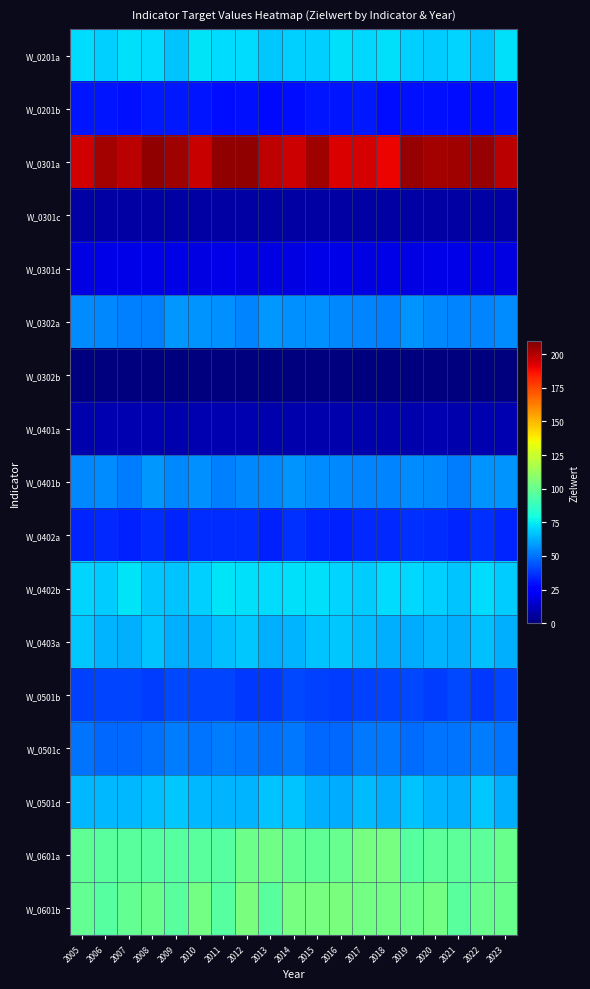

Reading left to right, extract all data points from this chart.

W_0201a: 2005=71.9	2006=69.6	2007=72.5	2008=71.4	2009=67.2	2010=73.3	2011=71.8	2012=72.0	2013=67.4	2014=69.7	2015=69.1	2016=73.0	2017=71.0	2018=72.3	2019=69.6	2020=68.1	2021=70.4	2022=66.9	2023=72.3
W_0201b: 2005=30.4	2006=30.8	2007=29.6	2008=31.4	2009=31.2	2010=30.8	2011=29.1	2012=29.9	2013=28.6	2014=29.0	2015=30.5	2016=30.7	2017=31.4	2018=29.5	2019=29.6	2020=29.9	2021=29.1	2022=28.9	2023=29.9
W_0301a: 2005=194.5	2006=203.4	2007=198.7	2008=206.7	2009=204.0	2010=196.2	2011=206.6	2012=206.1	2013=197.7	2014=195.8	2015=203.6	2016=192.8	2017=194.0	2018=190.1	2019=205.7	2020=203.3	2021=204.1	2022=205.6	2023=199.2
W_0301c: 2005=7.0	2006=6.7	2007=6.7	2008=7.1	2009=7.0	2010=7.0	2011=7.2	2012=7.1	2013=7.0	2014=7.0	2015=6.9	2016=6.7	2017=7.0	2018=6.8	2019=6.9	2020=7.2	2021=6.8	2022=6.7	2023=6.8
W_0301d: 2005=18.6	2006=19.3	2007=19.1	2008=19.5	2009=19.3	2010=18.8	2011=19.6	2012=18.4	2013=18.1	2014=18.2	2015=19.4	2016=18.9	2017=18.4	2018=19.0	2019=18.3	2020=19.4	2021=18.9	2022=18.8	2023=18.6
W_0302a: 2005=55.7	2006=54.2	2007=52.7	2008=52.9	2009=57.5	2010=57.2	2011=56.1	2012=53.7	2013=57.6	2014=56.5	2015=56.2	2016=54.7	2017=53.7	2018=52.8	2019=57.2	2020=54.8	2021=53.4	2022=53.9	2023=55.4
W_0302b: 2005=0.0	2006=0.0	2007=0.0	2008=0.0	2009=0.0	2010=0.0	2011=0.0	2012=0.0	2013=0.0	2014=0.0	2015=0.0	2016=0.0	2017=0.0	2018=0.0	2019=0.0	2020=0.0	2021=0.0	2022=0.0	2023=0.0
W_0401a: 2005=8.7	2006=9.3	2007=9.2	2008=9.2	2009=8.9	2010=9.1	2011=9.1	2012=9.1	2013=8.6	2014=8.9	2015=8.6	2016=9.0	2017=8.8	2018=8.7	2019=8.6	2020=9.1	2021=8.7	2022=9.4	2023=9.1
W_0401b: 2005=54.2	2006=55.5	2007=52.4	2008=57.5	2009=54.9	2010=56.6	2011=52.7	2012=54.9	2013=54.9	2014=57.4	2015=55.4	2016=54.9	2017=53.7	2018=54.1	2019=55.1	2020=54.7	2021=52.4	2022=56.8	2023=57.2
W_0402a: 2005=33.7	2006=35.2	2007=33.6	2008=35.6	2009=34.2	2010=35.6	2011=35.8	2012=35.9	2013=33.6	2014=36.5	2015=34.1	2016=33.4	2017=35.2	2018=34.5	2019=36.2	2020=36.1	2021=34.4	2022=36.6	2023=34.3
W_0402b: 2005=70.1	2006=68.3	2007=73.1	2008=67.7	2009=66.8	2010=69.5	2011=73.4	2012=72.7	2013=71.7	2014=72.7	2015=72.8	2016=70.1	2017=68.7	2018=71.9	2019=71.1	2020=69.1	2021=67.2	2022=71.7	2023=68.3
W_0403a: 2005=67.8	2006=63.3	2007=62.5	2008=67.2	2009=62.7	2010=62.9	2011=65.6	2012=67.4	2013=63.0	2014=63.8	2015=66.8	2016=68.1	2017=65.0	2018=62.7	2019=61.8	2020=63.2	2021=62.6	2022=66.2	2023=62.5
W_0501b: 2005=40.0	2006=40.8	2007=40.3	2008=38.8	2009=41.2	2010=40.9	2011=41.0	2012=38.5	2013=38.5	2014=41.7	2015=39.6	2016=39.2	2017=40.0	2018=40.7	2019=41.8	2020=39.1	2021=41.7	2022=38.1	2023=40.2
W_0501c: 2005=50.7	2006=48.0	2007=48.2	2008=49.6	2009=52.3	2010=50.5	2011=52.2	2012=51.5	2013=49.8	2014=51.4	2015=47.6	2016=48.0	2017=51.6	2018=51.5	2019=48.7	2020=50.2	2021=50.5	2022=51.8	2023=50.5
W_0501d: 2005=64.4	2006=64.2	2007=64.5	2008=66.0	2009=67.4	2010=64.7	2011=63.4	2012=63.3	2013=66.6	2014=67.1	2015=62.4	2016=62.2	2017=65.6	2018=62.7	2019=67.1	2020=63.8	2021=62.7	2022=67.7	2023=62.8
W_0601a: 2005=97.8	2006=96.5	2007=96.2	2008=95.2	2009=95.6	2010=96.7	2011=95.5	2012=100.9	2013=101.8	2014=98.9	2015=98.2	2016=100.0	2017=103.8	2018=103.5	2019=95.4	2020=96.8	2021=97.4	2022=97.5	2023=100.7
W_0601b: 2005=99.2	2006=95.5	2007=98.7	2008=100.2	2009=96.0	2010=103.3	2011=95.5	2012=104.2	2013=96.0	2014=103.4	2015=104.0	2016=104.8	2017=103.0	2018=102.8	2019=101.4	2020=102.8	2021=96.3	2022=100.4	2023=100.1